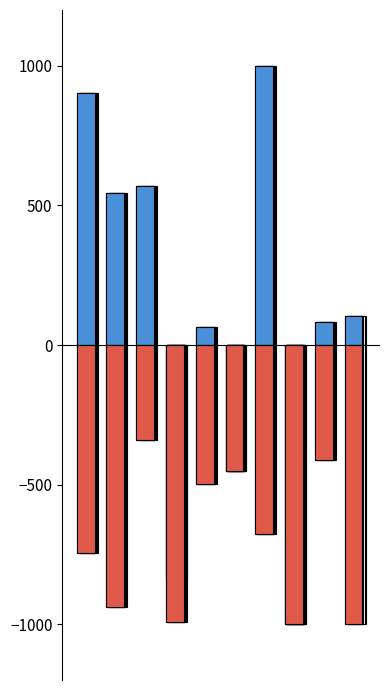

The niP (positive) series shows 542.7 at 1. True or false?

True